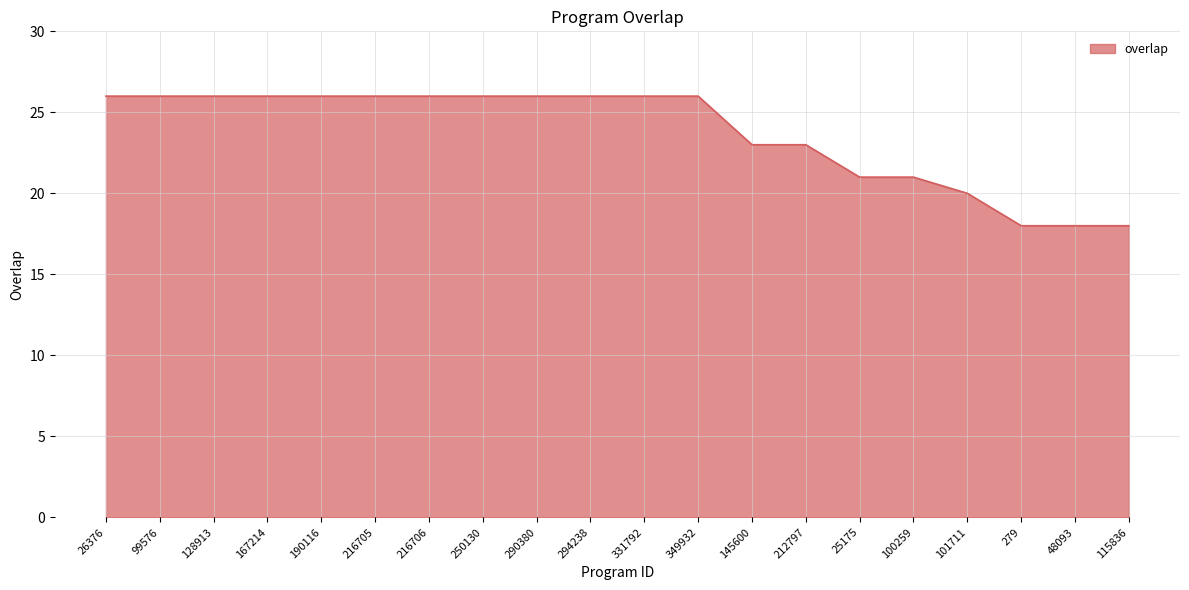

What position from the left is 145600?

13